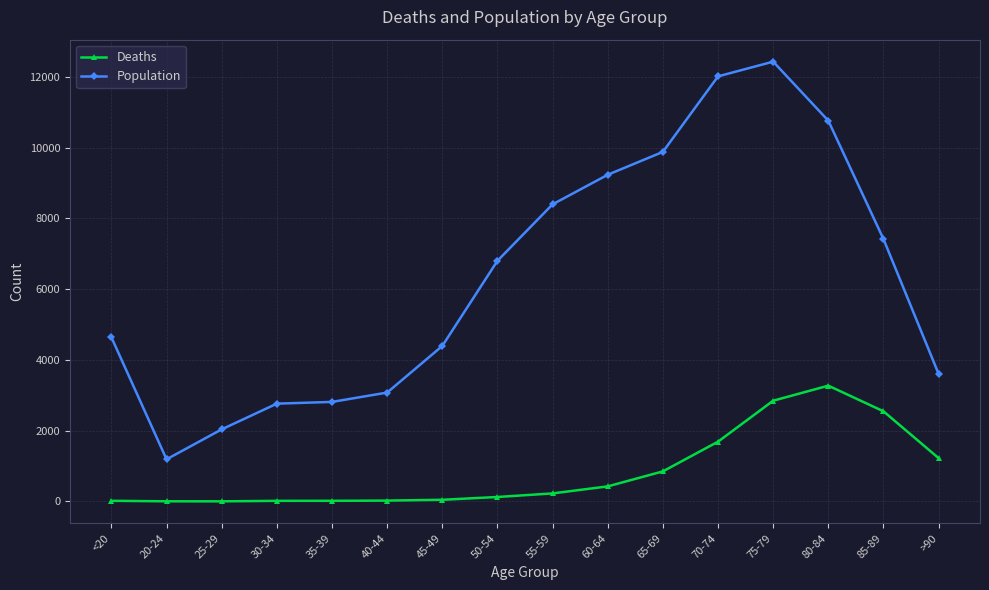

Is this an area chart (filled region under the line)?

No